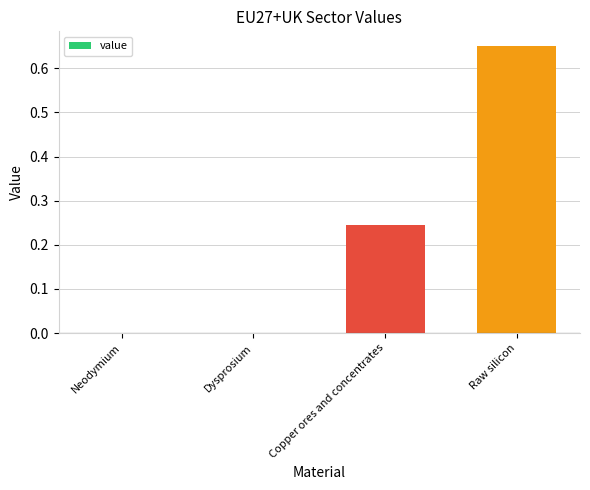

What is the change in value from Dysprosium to Copper ores and concentrates?

+0.2